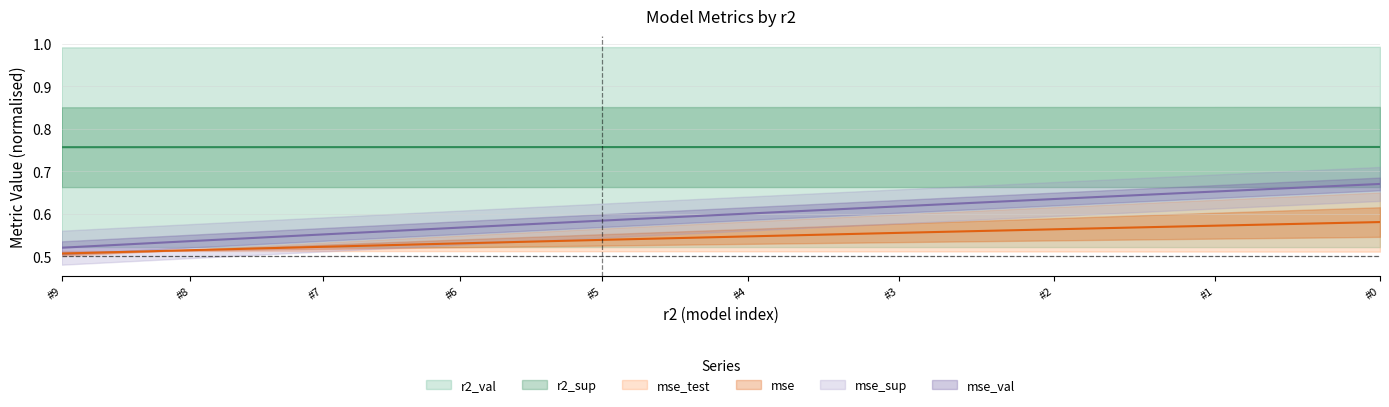

True or false: r2_val has more than 0 interior local peaks.

False